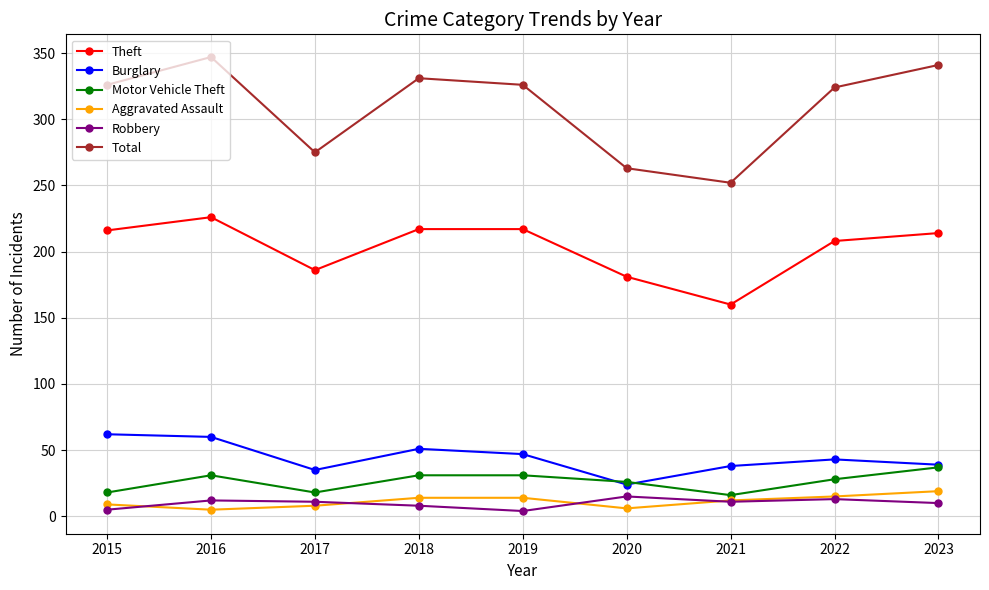

Does the chart display data point markers on the line(s)?

Yes